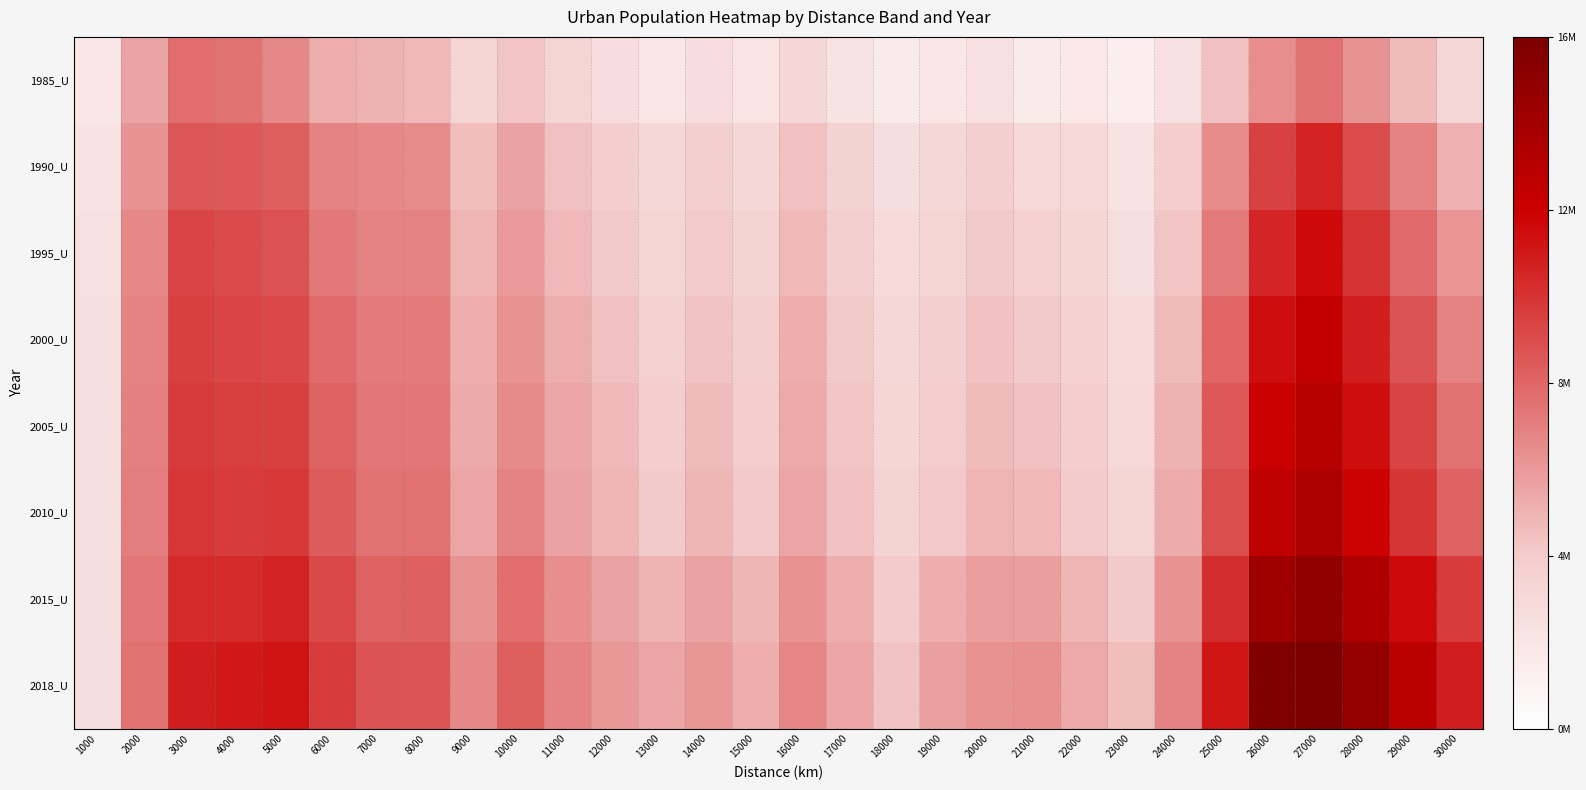

What is the smallest value displayed?

0.1